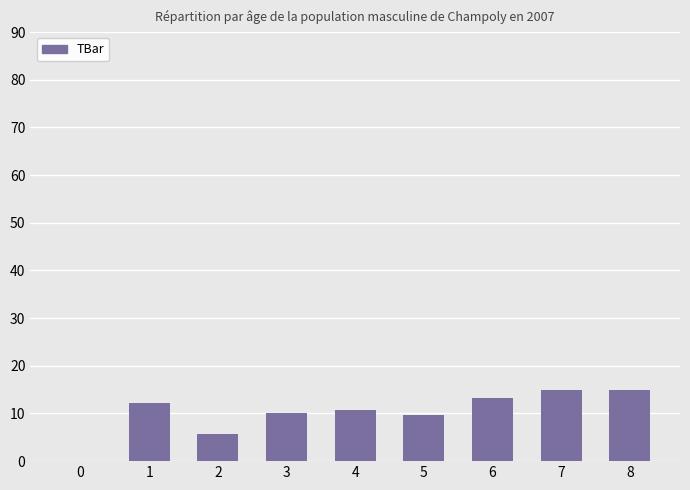

What is the sum of all values?

91.5